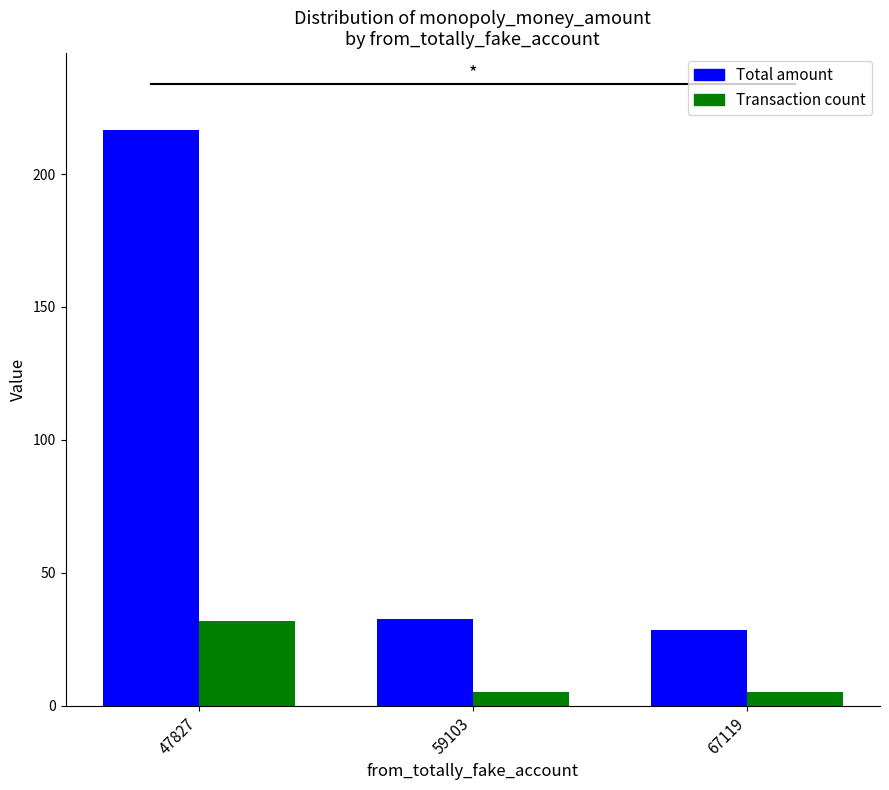

Which series has the largest range (max minus min)?

Total amount